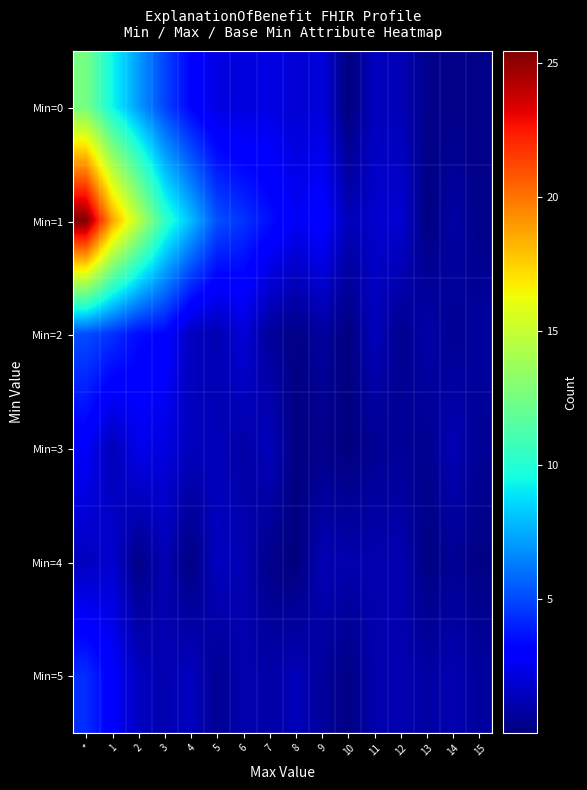

Which has a higher value, 5 or 15?

5